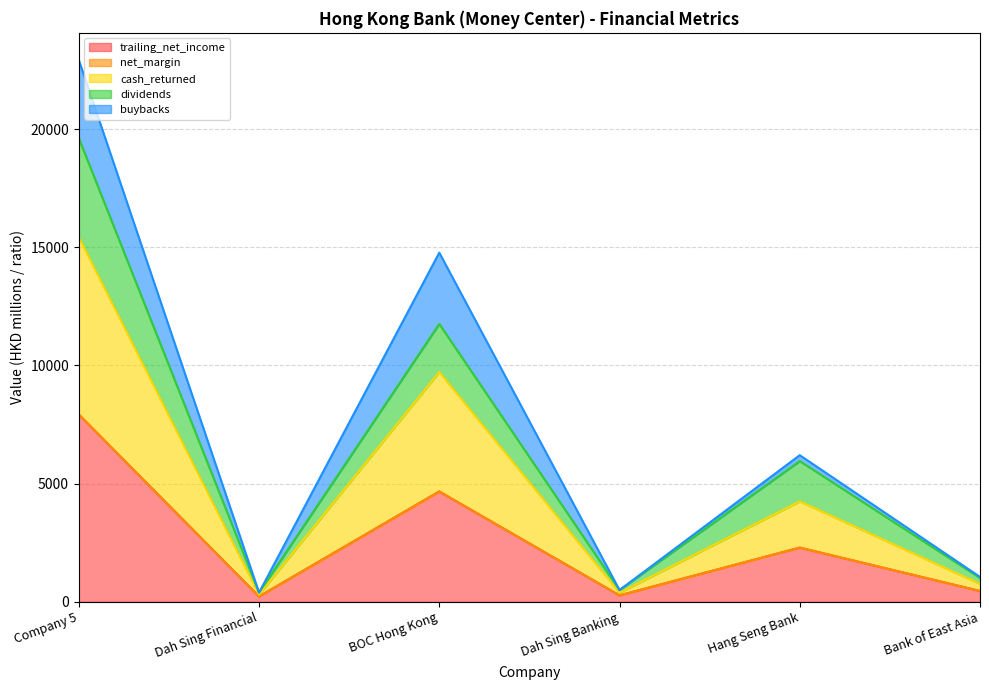

What is the maximum value shown in the chart?

22921.9